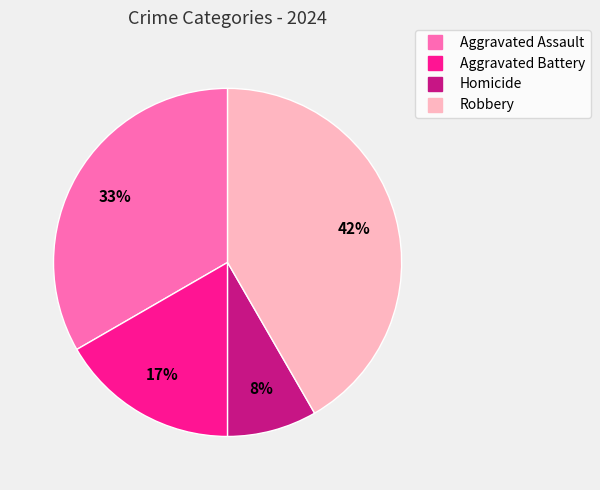

Which has a higher value, Aggravated Assault or Homicide?

Aggravated Assault